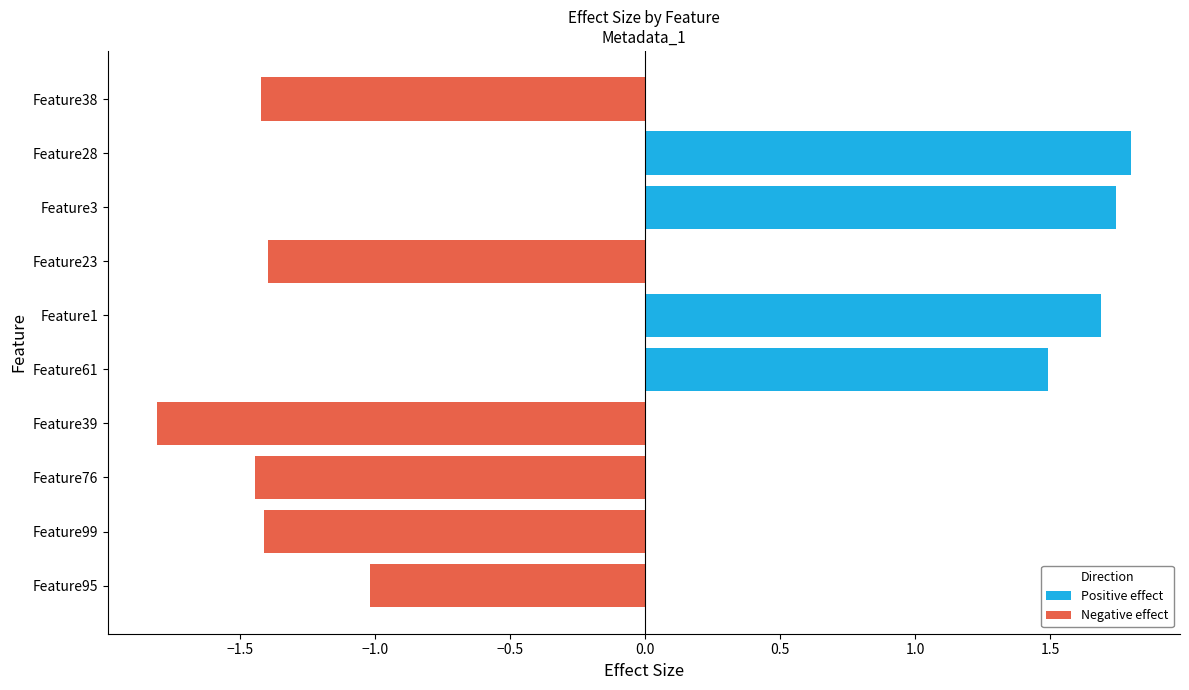

What are all the series names shown in the legend?

Positive effect, Negative effect